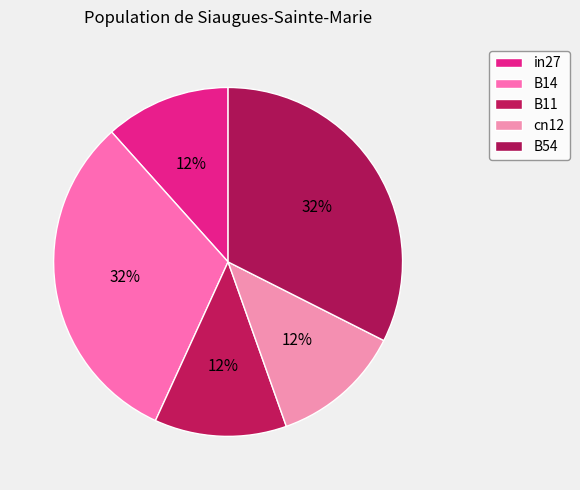

Rank the categories by value from highest to lowest.

B54, B14, B11, cn12, in27